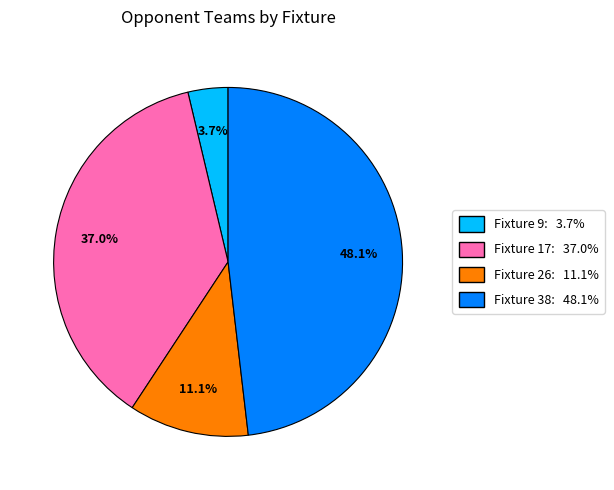

How many slices are in this pie chart?

4